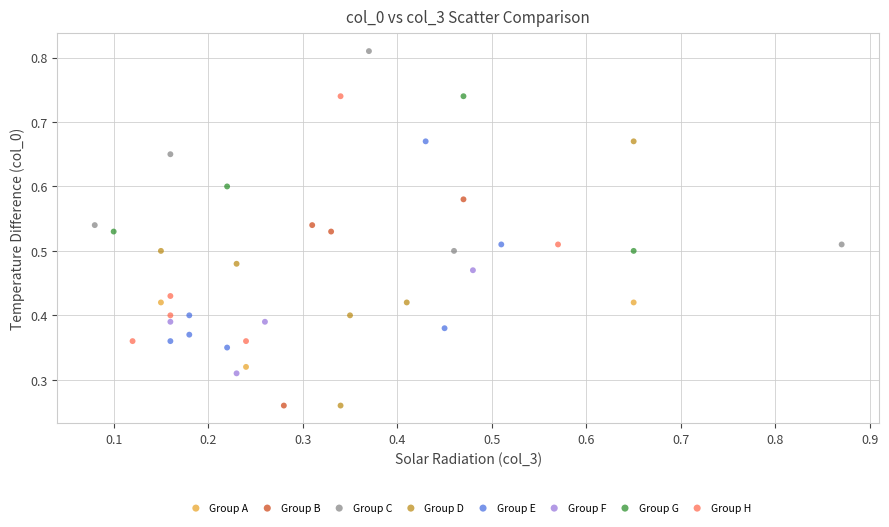

Which series has the largest Y range (max minus min)?

Group D